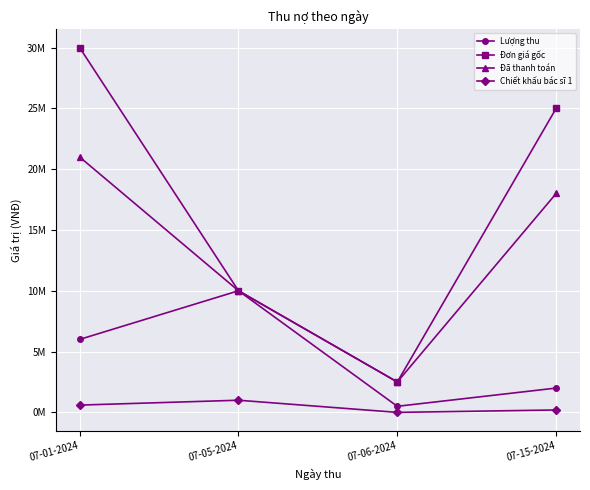

Is this an area chart (filled region under the line)?

No